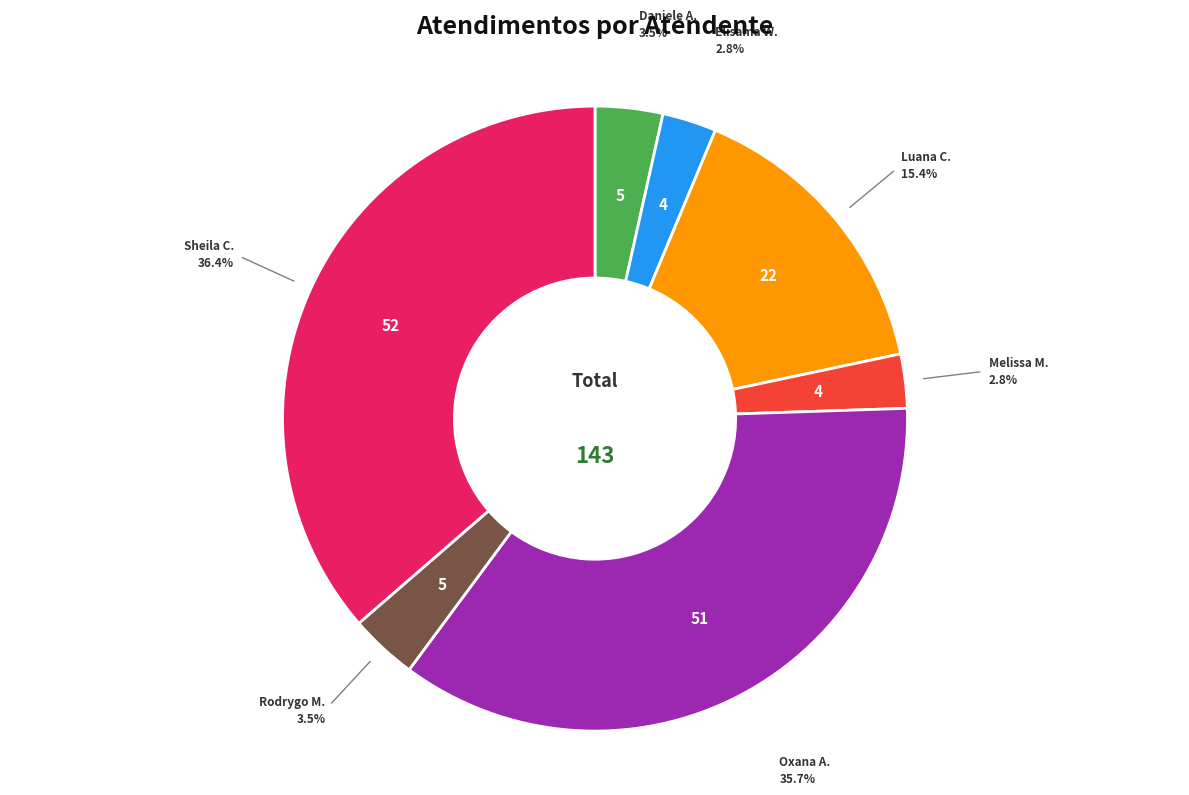

What portion of the pie excludes Daniele A.?

96.5%